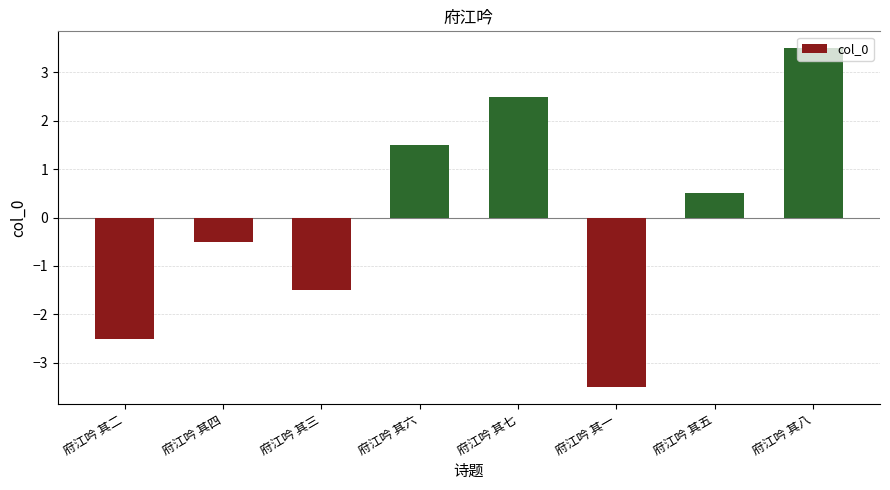

Is it true that the value at 府江吟 其一 is -2.1?

False